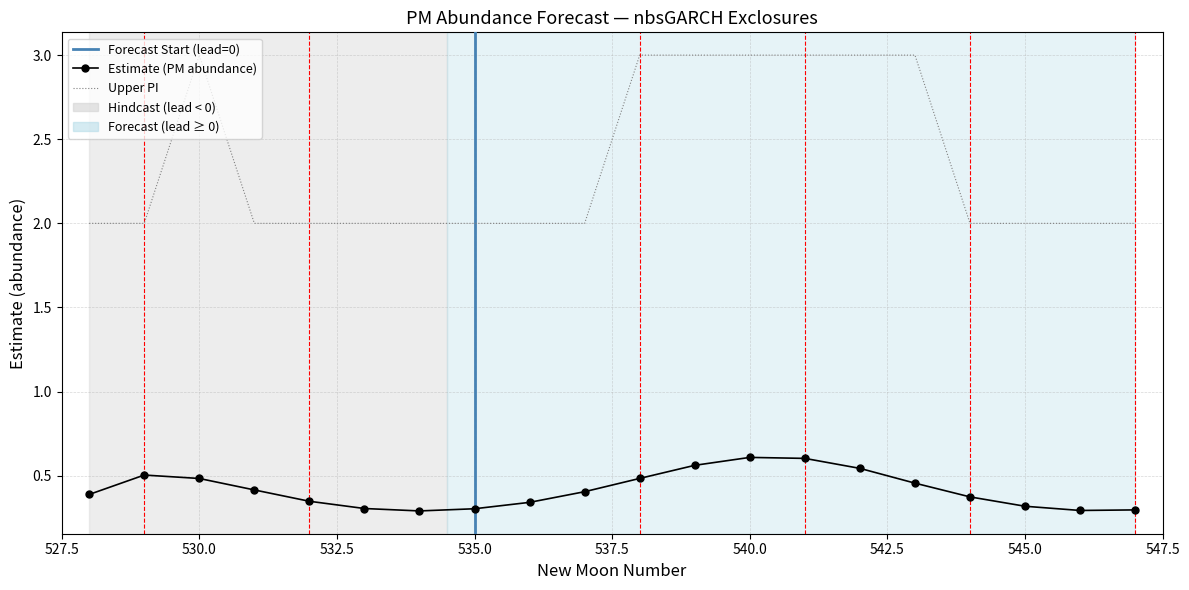

At which label is upper_pi closest to 2?

528